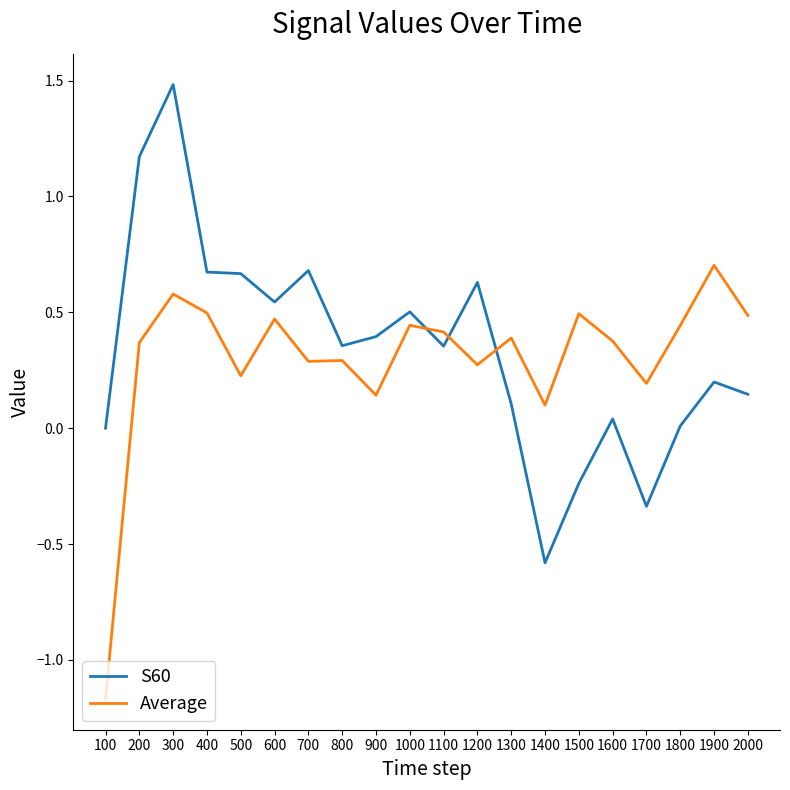

At 1200, list the series in order from smallest to largest.

Average, S60